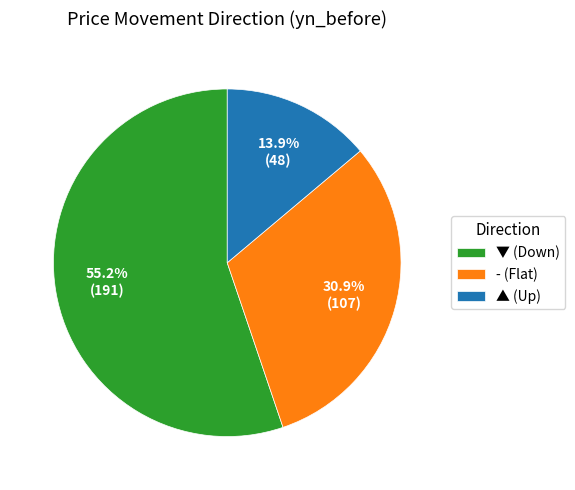

To the nearest percent, what portion does - represent?

31%